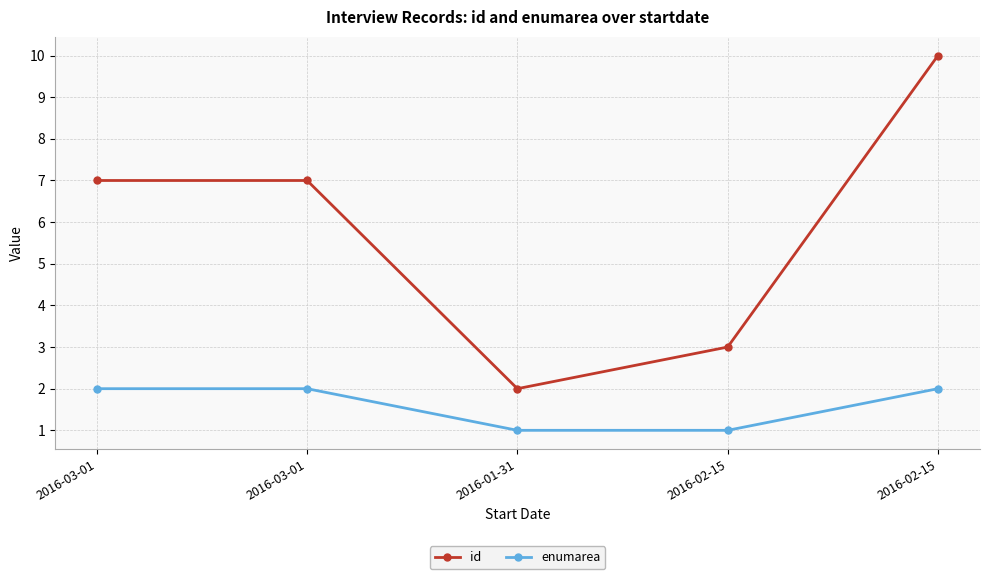

What is the difference between the highest and lowest values at 2016-02-15?

2